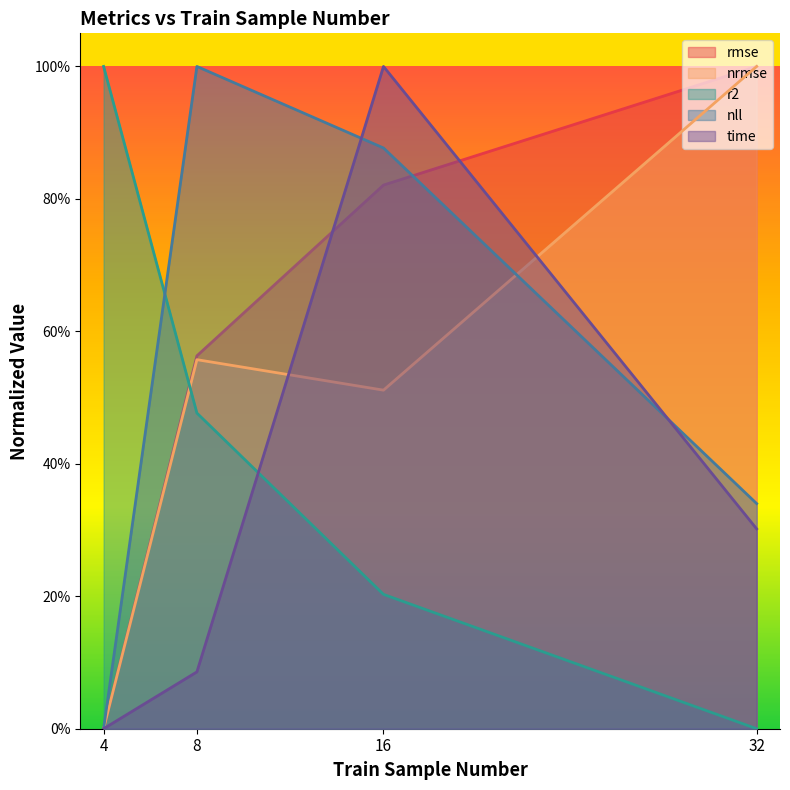

What is the difference between the maximum and minimum values in the r2 series?

1.0